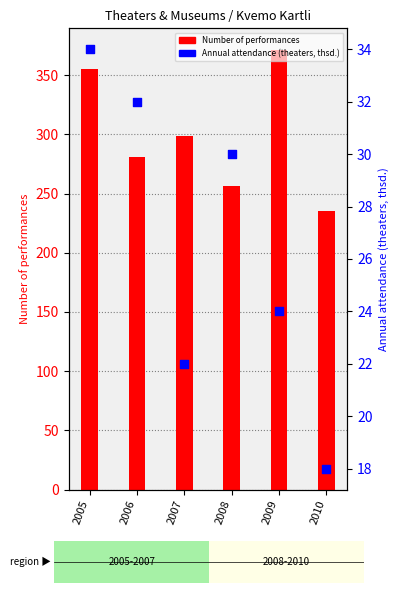

At which category is the sum across all series the highest?

2009